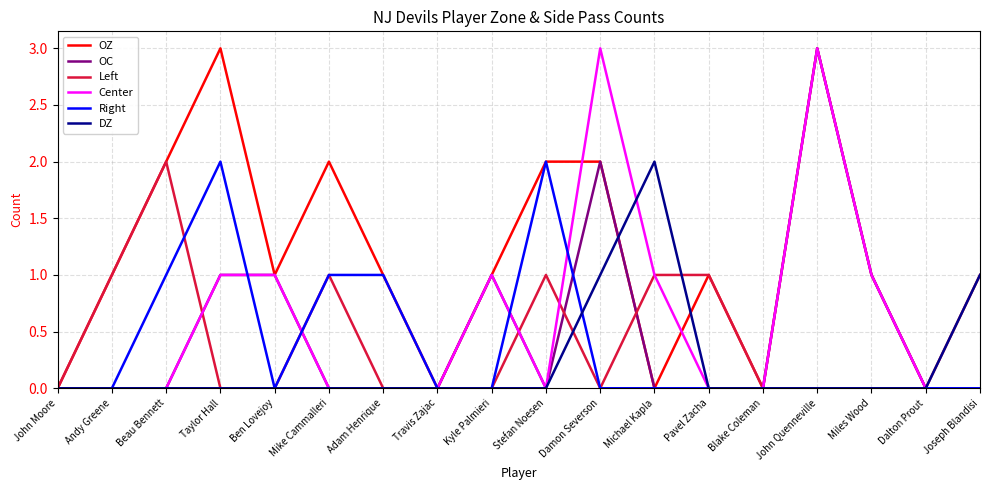

What is the maximum value shown in the chart?

3